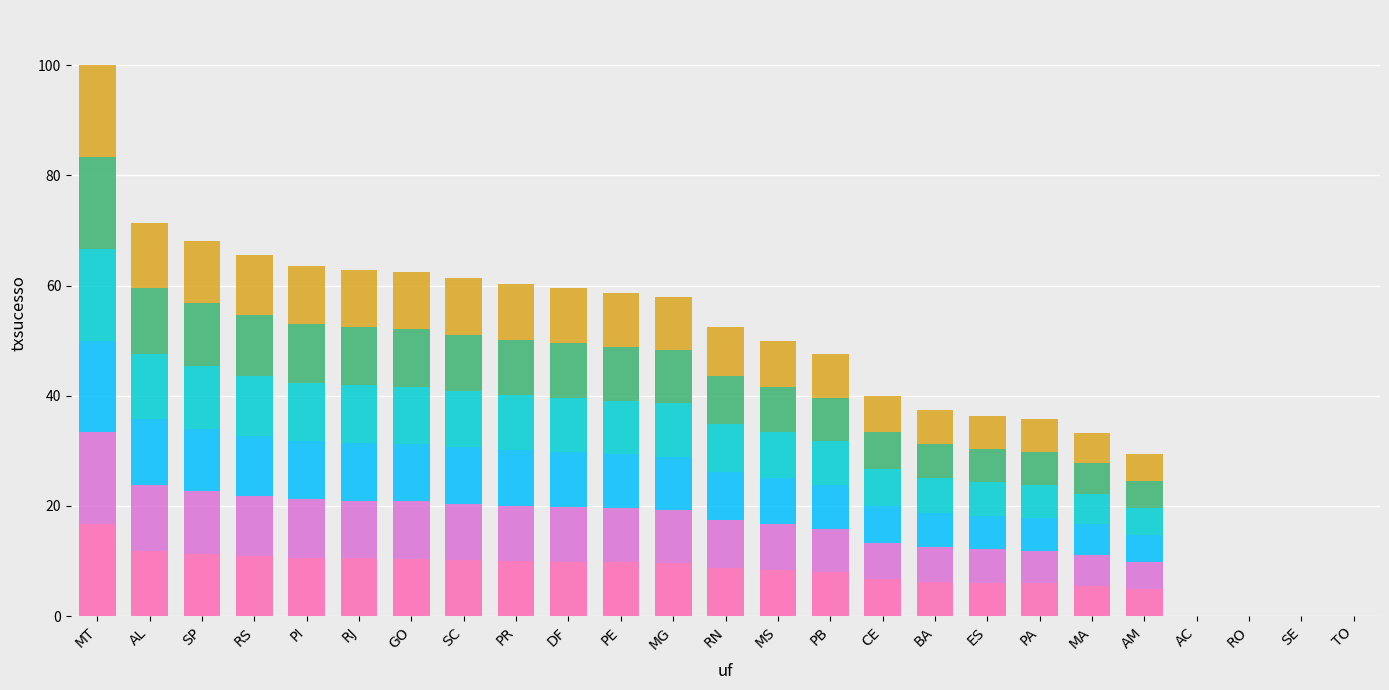

What is the maximum value shown in the chart?

100.0